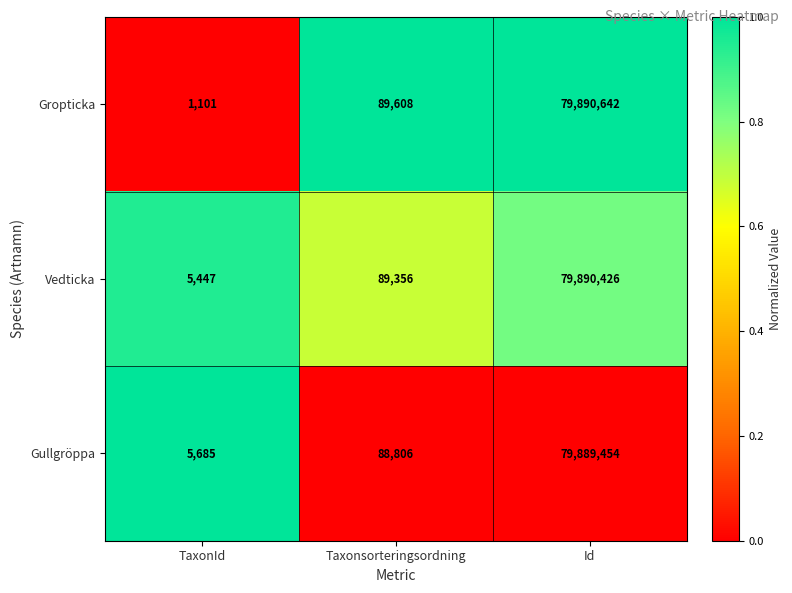

What is the sum of all Gullgröppa values?

79983945